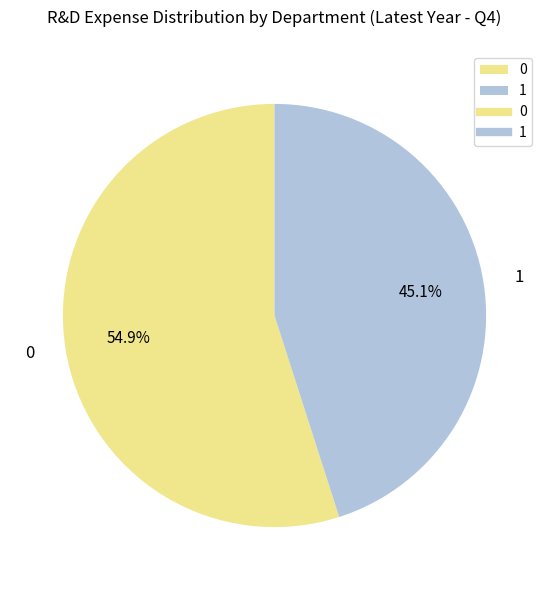

To the nearest percent, what is the difference between the 1 and 0 slice percentages?

10%